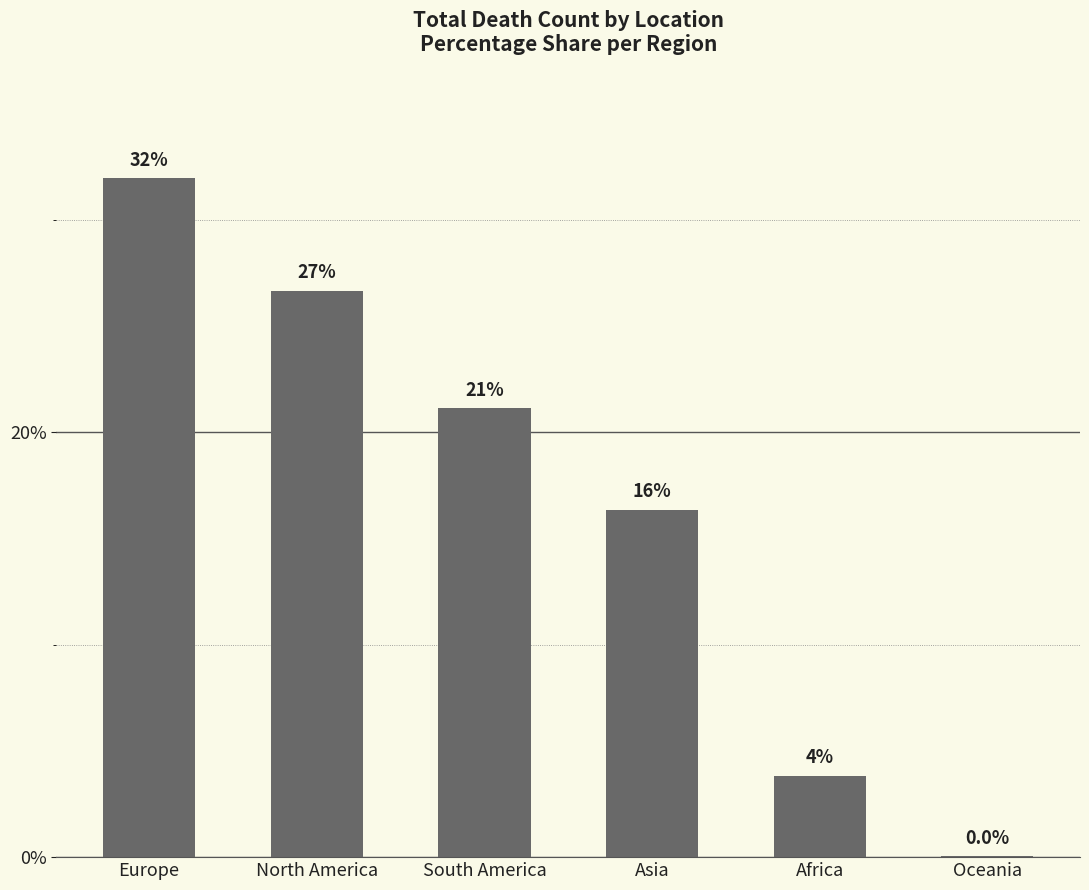

Are the bars horizontal?

No